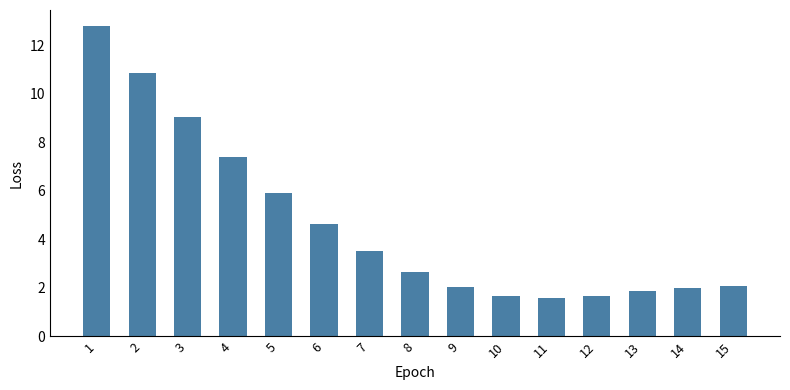

Is it true that the value at 3 is 9.1?

True